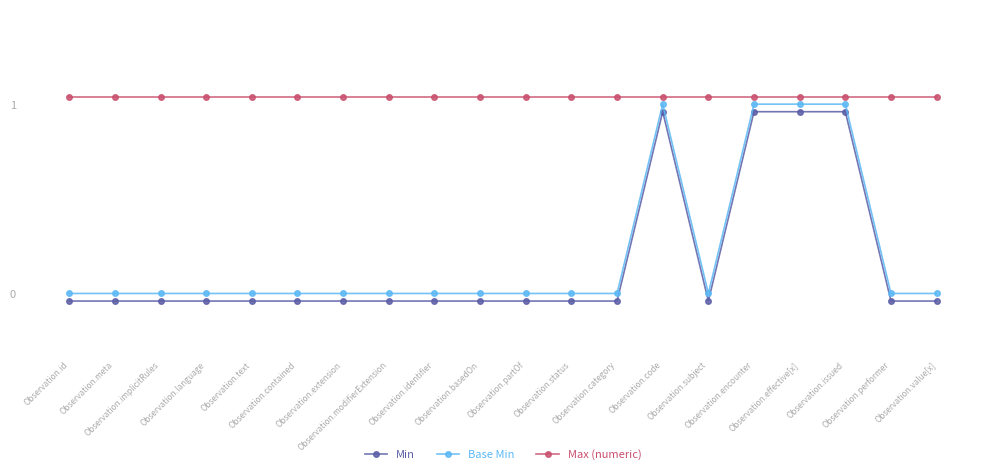

Which category has the lowest value in the Min series?

Observation.id